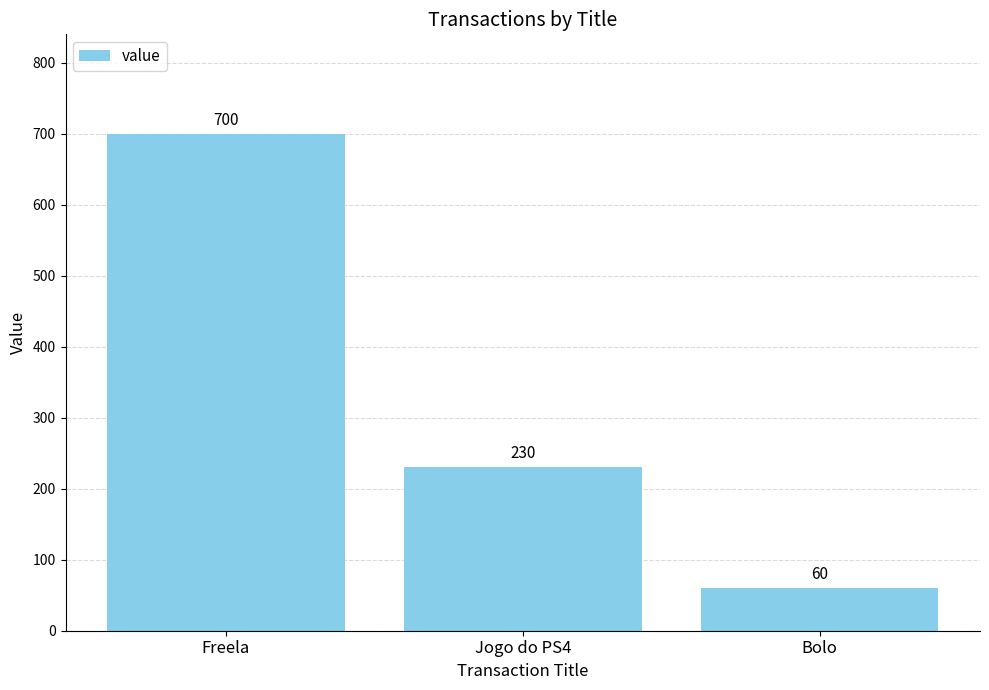

Reading left to right, extract all data points from this chart.

Freela=700	Jogo do PS4=230	Bolo=60